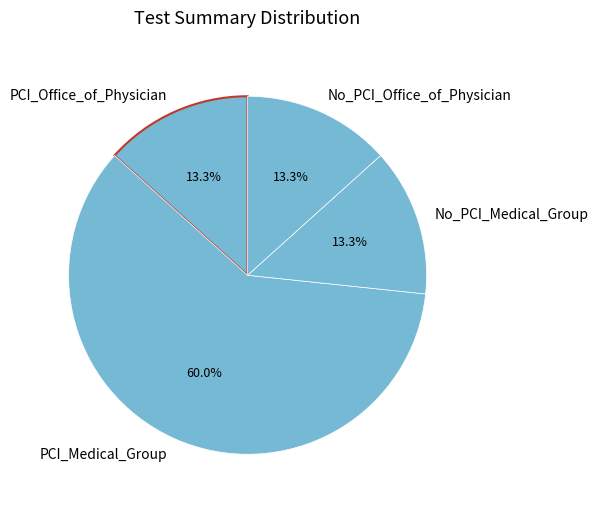

Approximately how many times larger is the value at PCI_Office_of_Physician compared to No_PCI_Medical_Group?

1.0